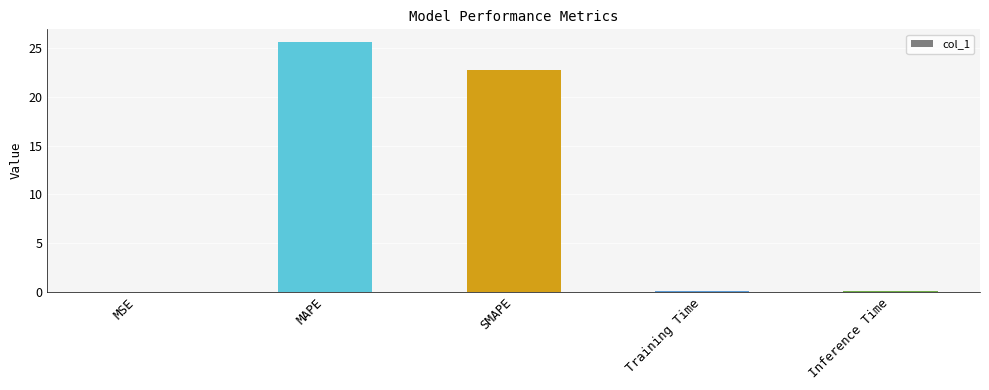

The chart shows a value of 0.0 at MSE. True or false?

True